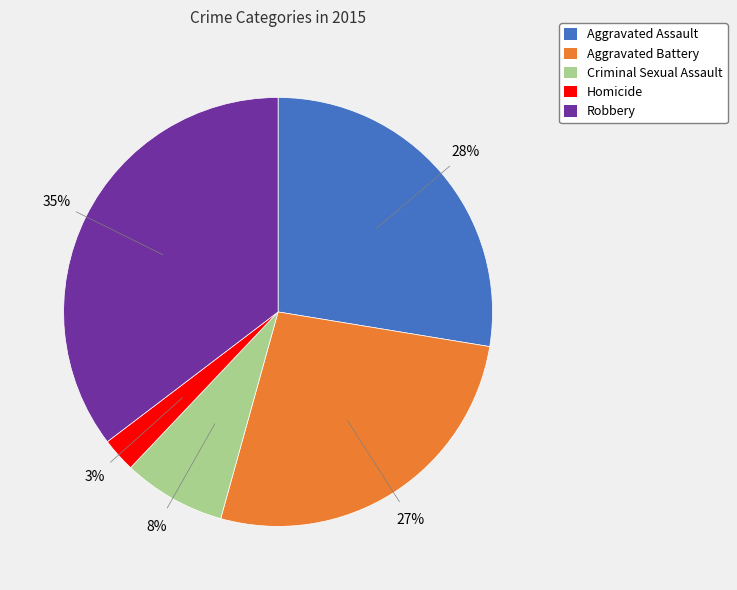

The Criminal Sexual Assault slice represents 8% of the pie. True or false?

True